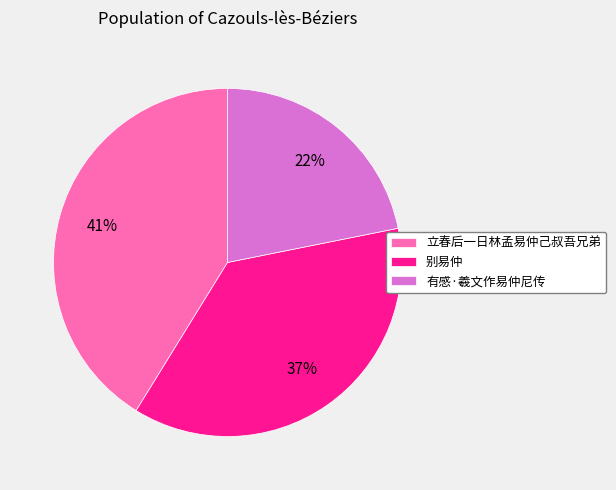

Combined, do 立春后一日林孟易仲己叔吾兄弟 and 别易仲 account for over 50%?

Yes